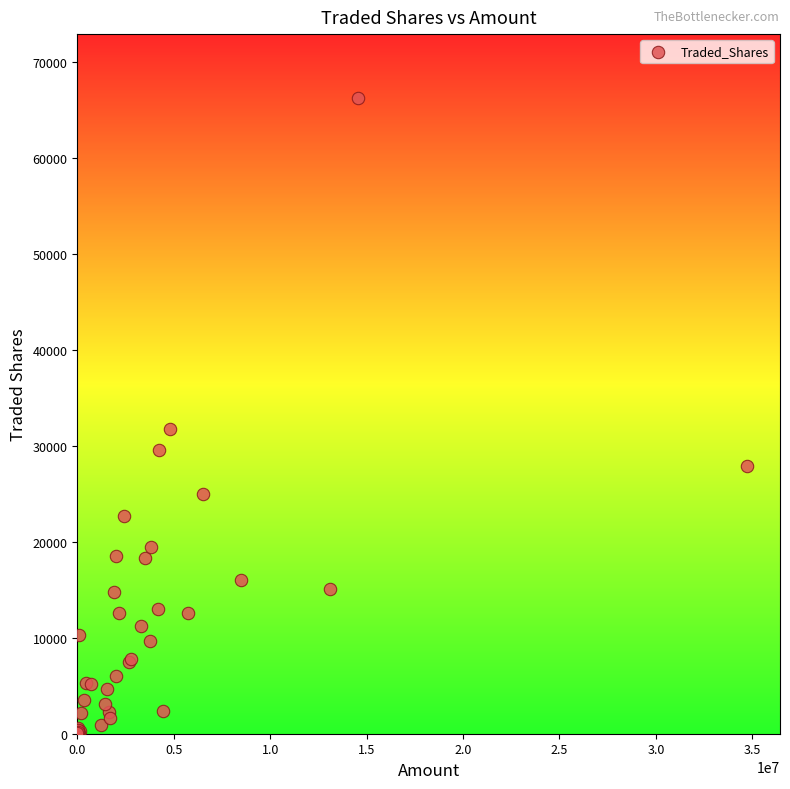

What Y value in the scatter plot is closest to 33167?

31800